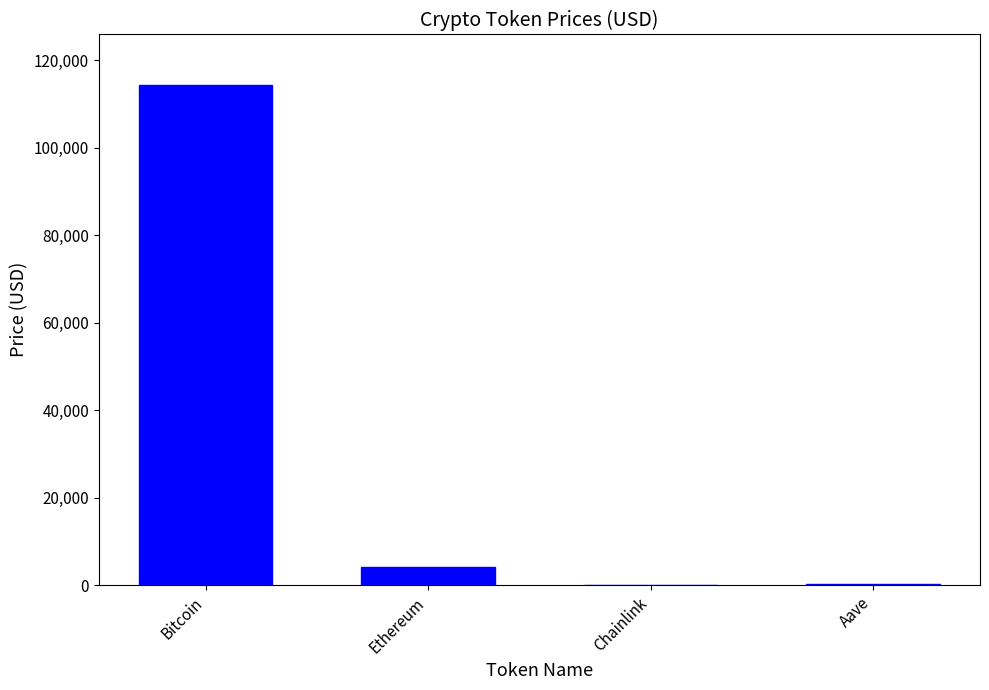

True or false: the data shows 161832.6 at Bitcoin.

False